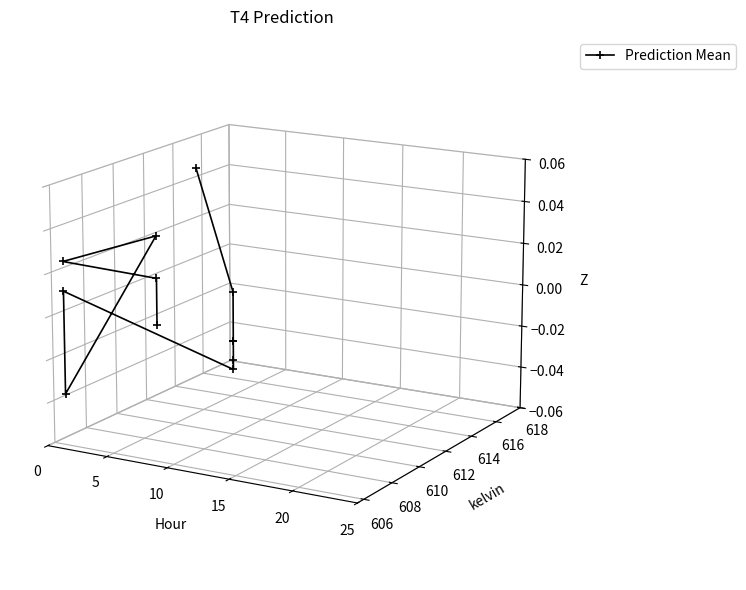

How many lines are shown in the chart?

1